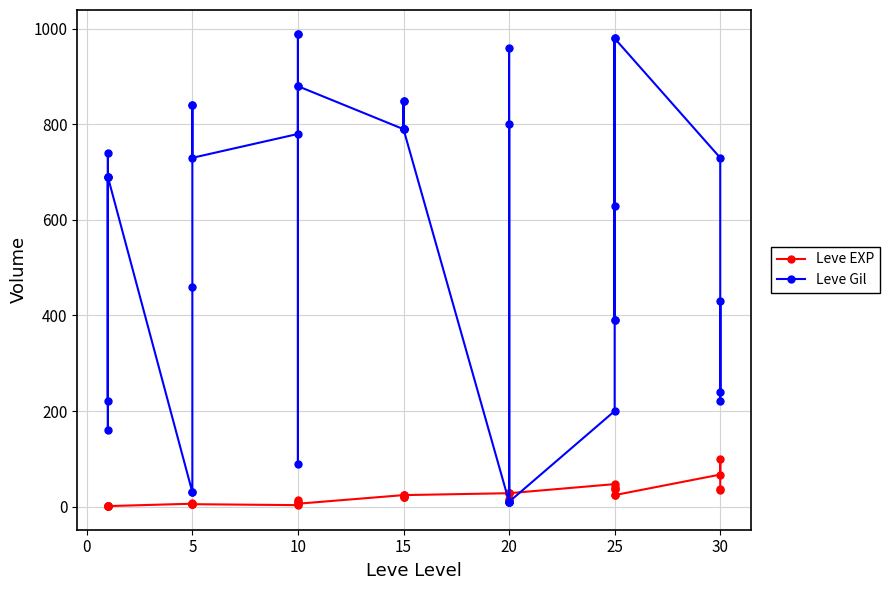

What is the maximum value for Leve Gil?

990